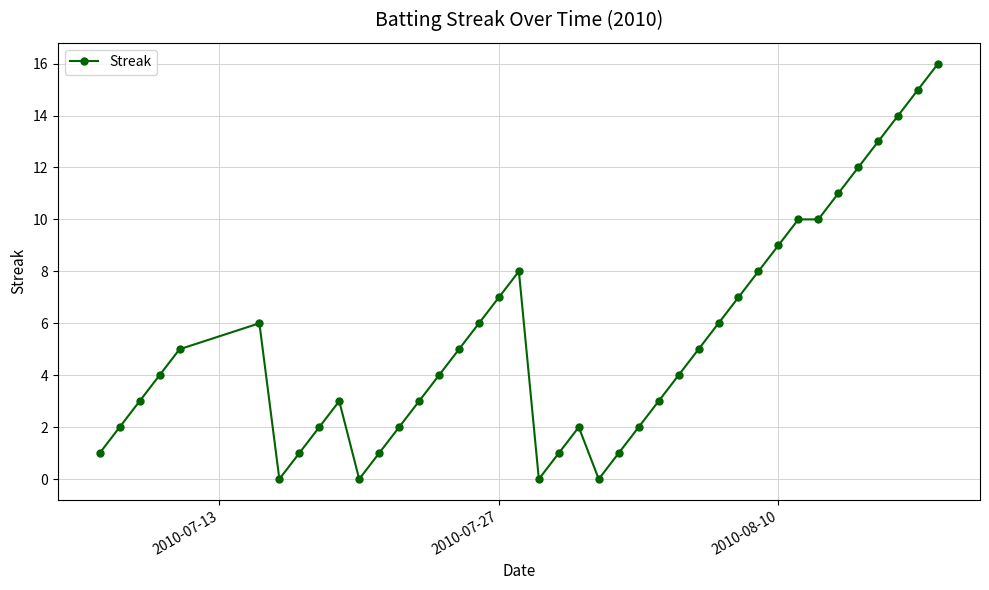

What is the value of the 36th point from the left?

12